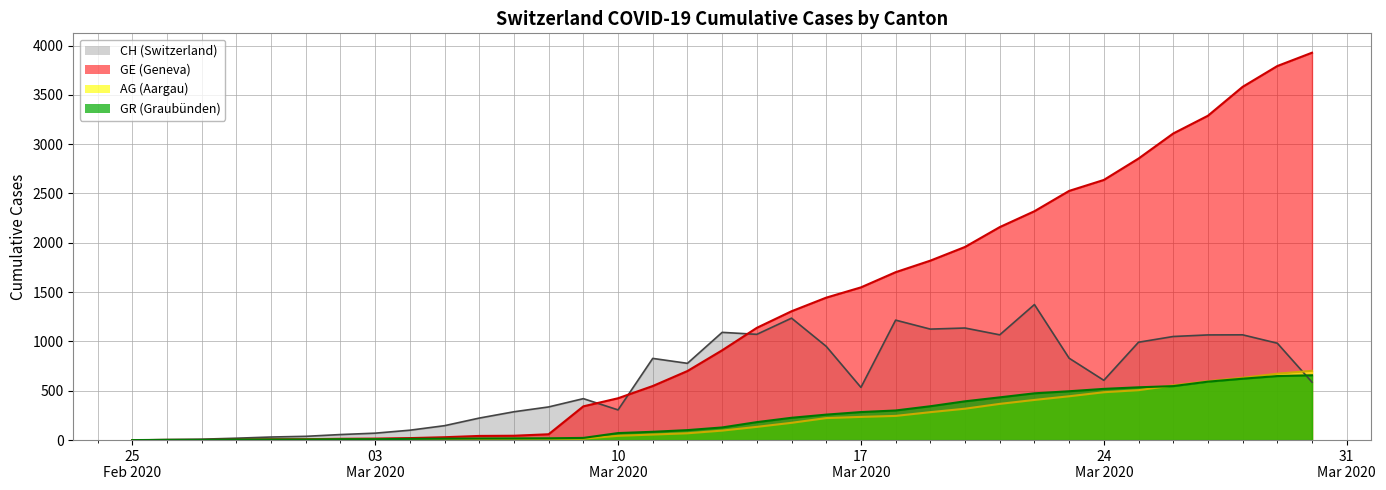

What is the sum of all AG line values?

7342